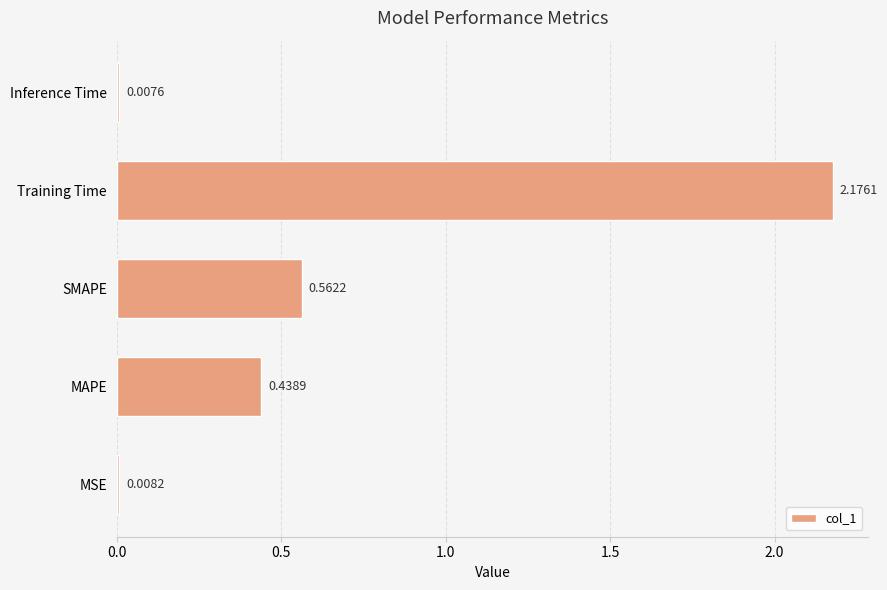

What is the sum of all values?

3.2